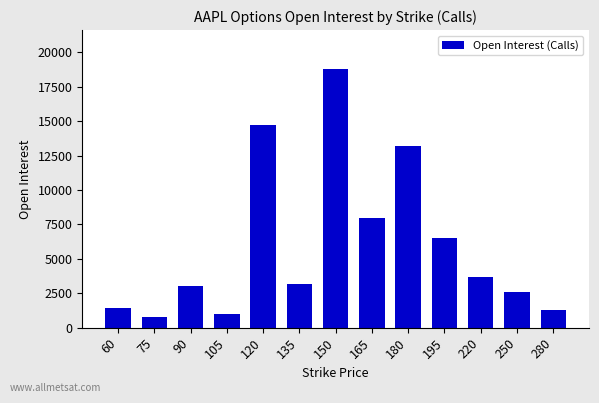

What is the sum of the values at 120 and 180?

27938